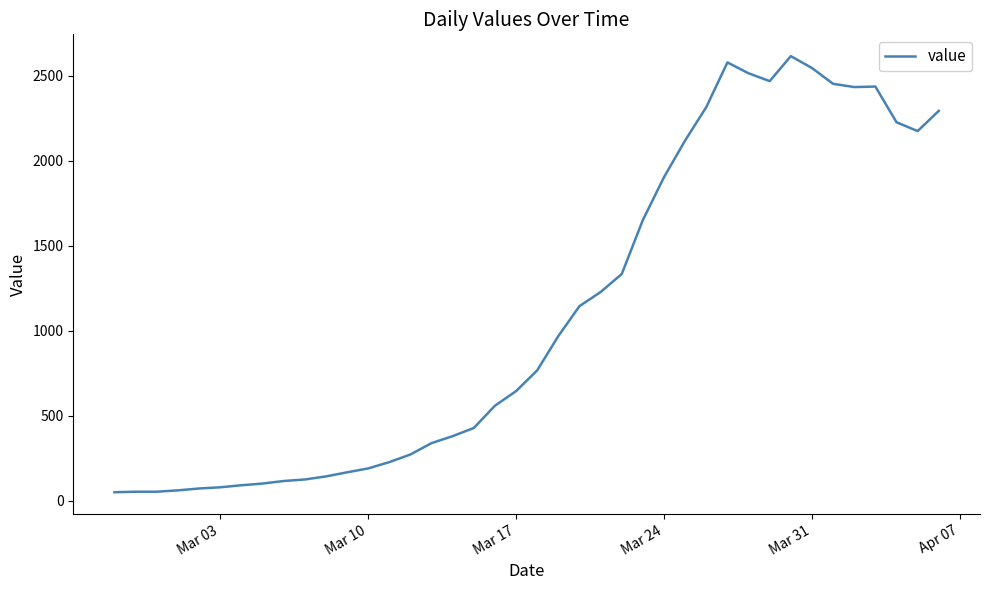

What is the greatest value displayed?

2615